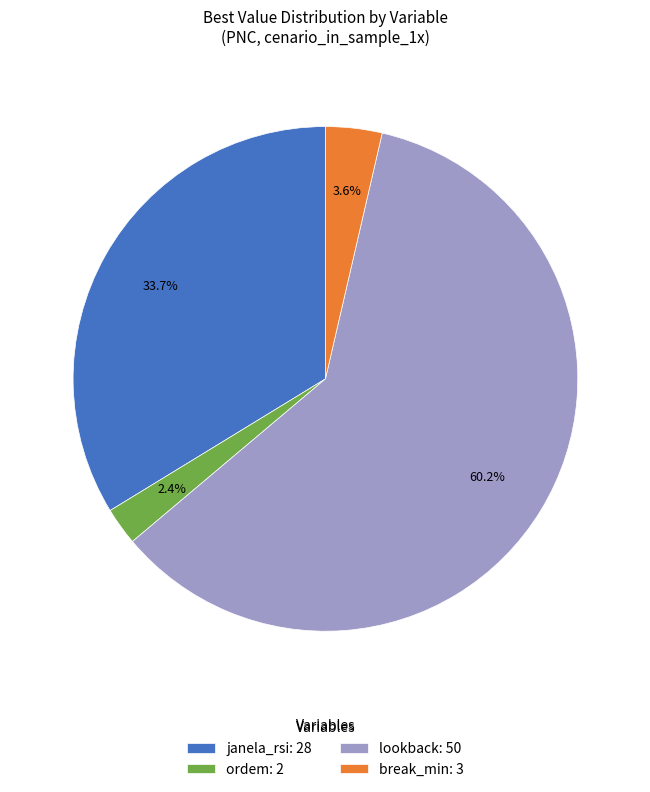

To the nearest percent, what portion does janela_rsi represent?

34%